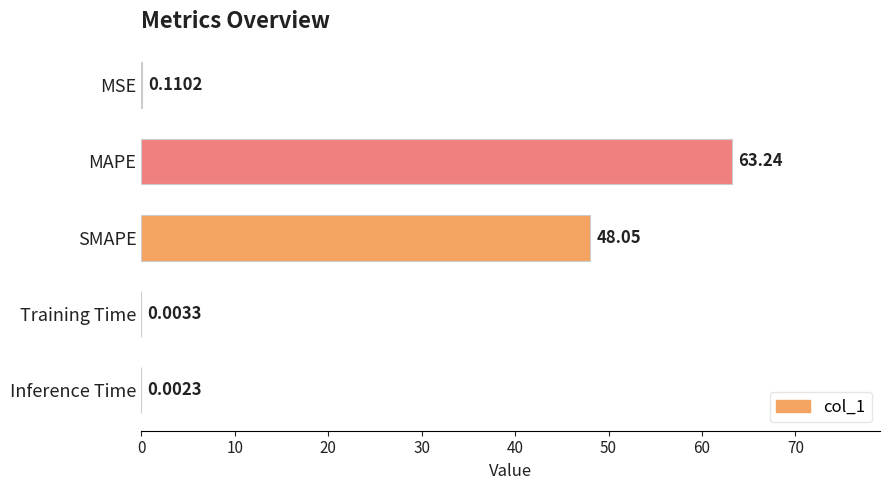

Approximately how many times larger is the value at MAPE compared to SMAPE?

1.3